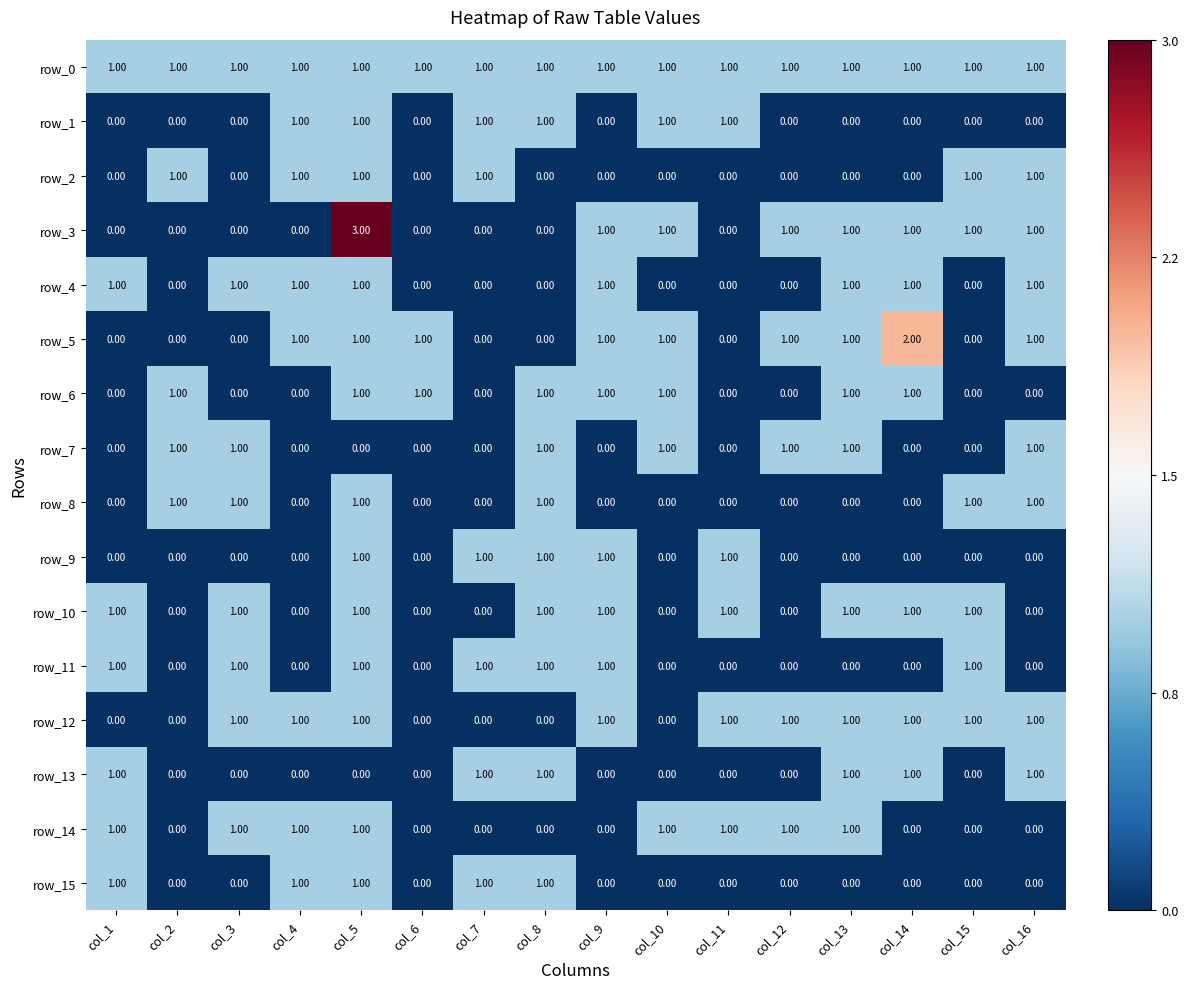

Between col_8 and col_14, which series saw the biggest shift?

row_5